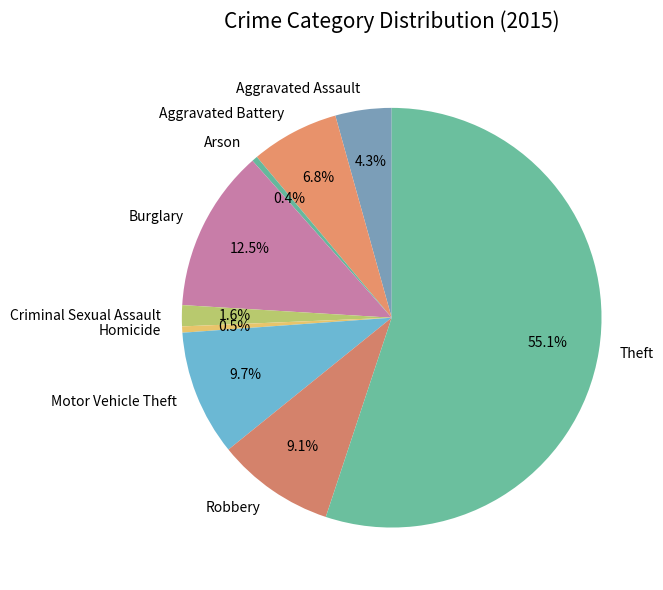

Which slice is the largest?

Theft